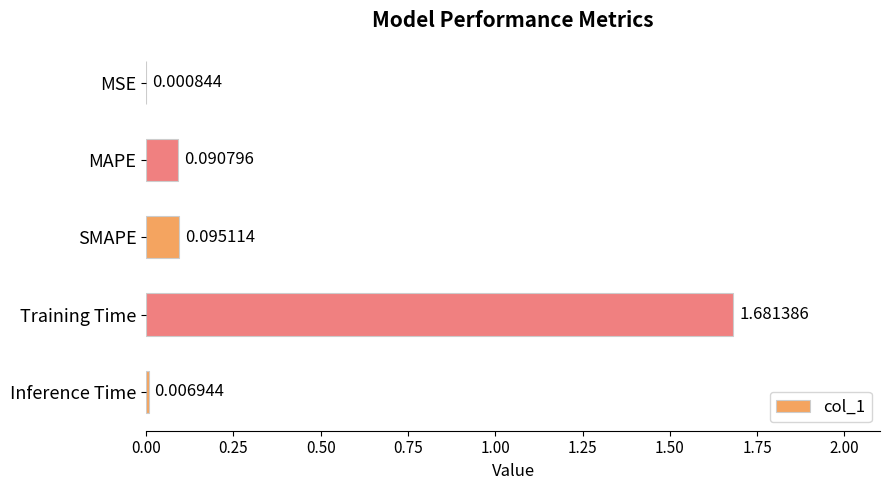

Between Training Time and Inference Time, which is larger?

Training Time